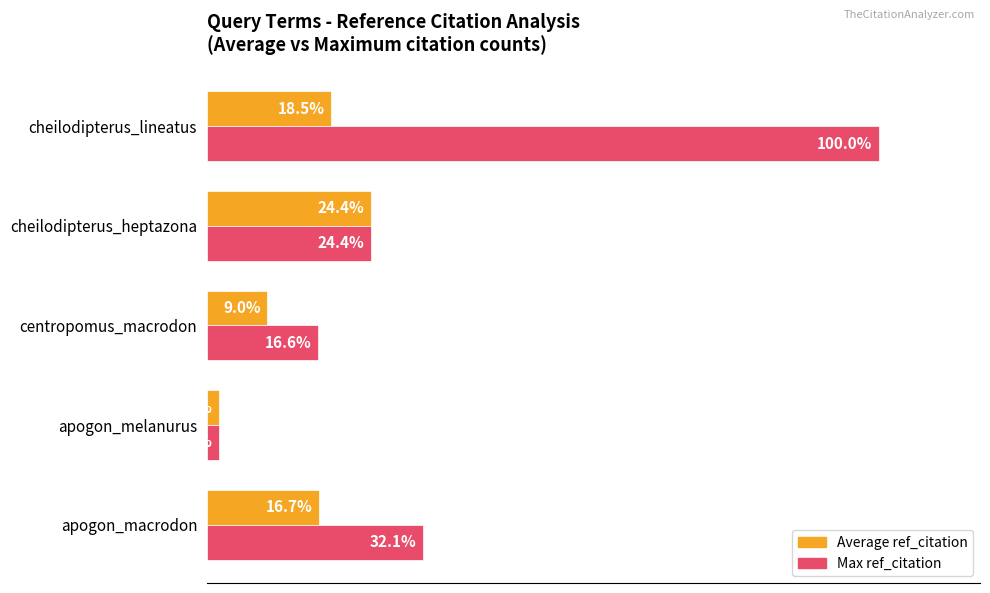

At which category does the chart reach its peak across all series?

cheilodipterus_lineatus